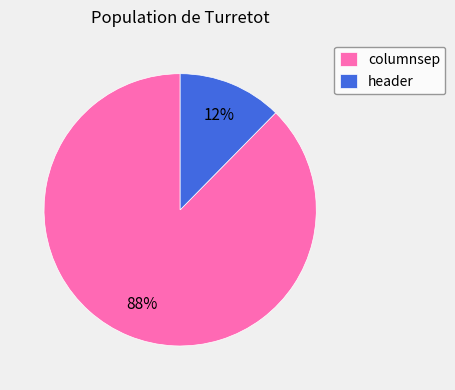

How many slices are in this pie chart?

2